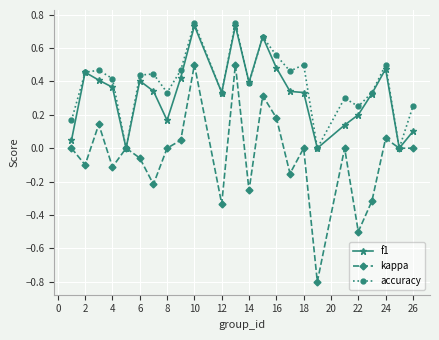

Which series has the largest range (max minus min)?

kappa